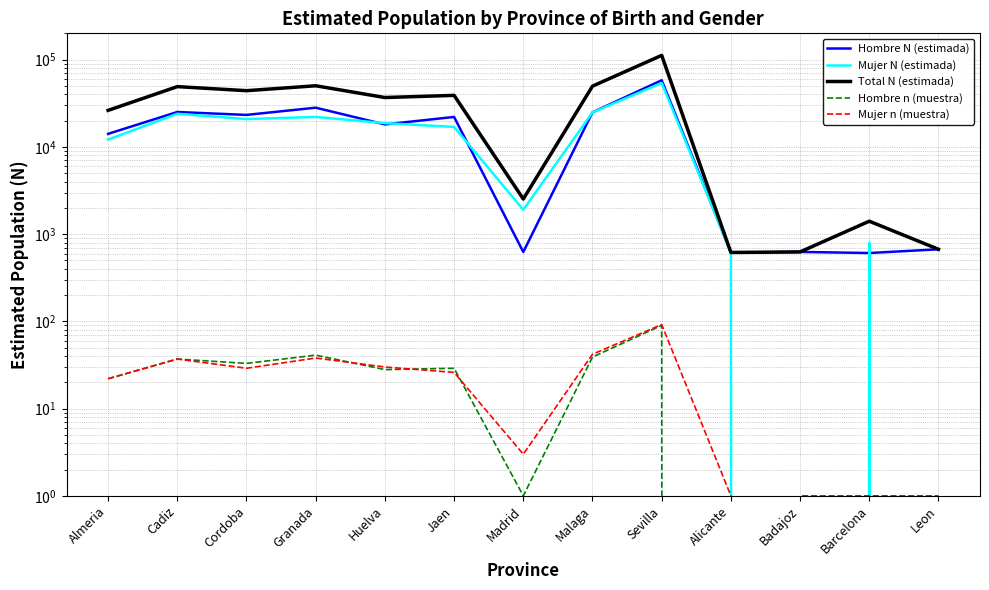

What is the difference between the maximum and minimum values in the Total N (estimada) series?

111674